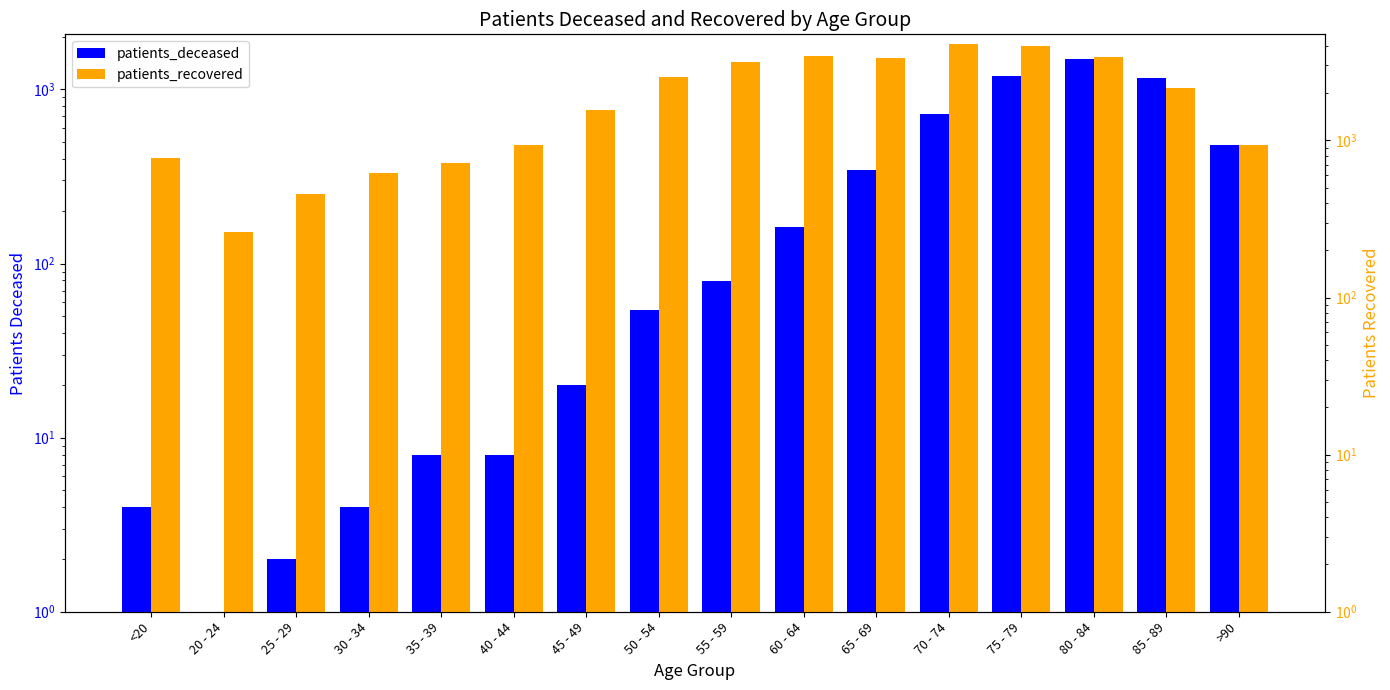

What is the label of the 6th bar from the left?

40 - 44